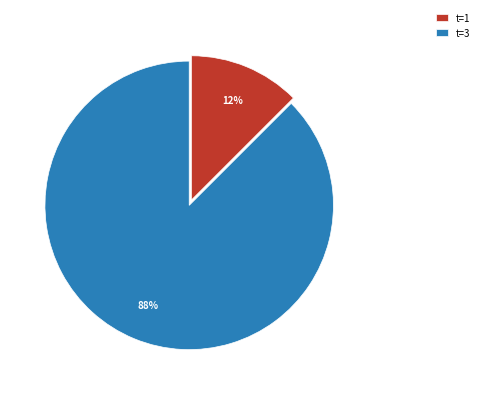

True or false: t=1 accounts for 24% of the total.

False